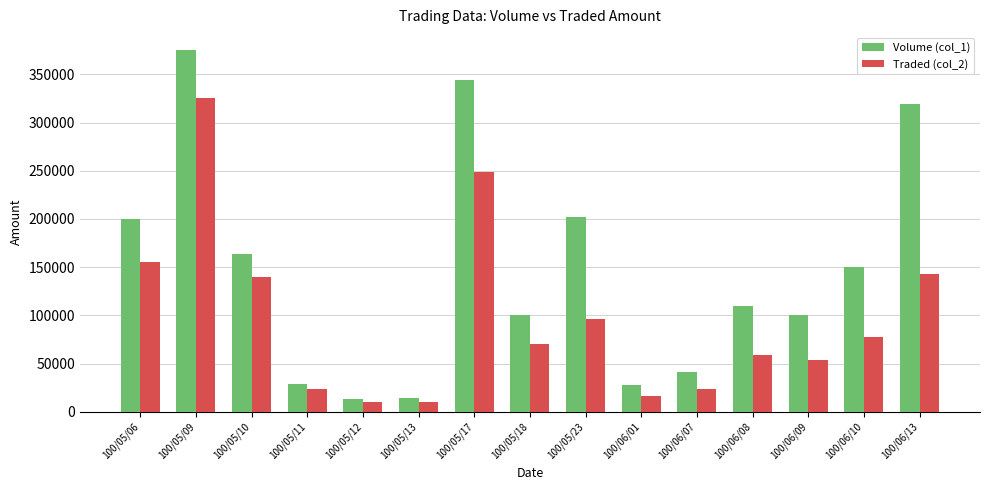

True or false: Volume (col_1) has a value of 319000 at 100/06/13.

True